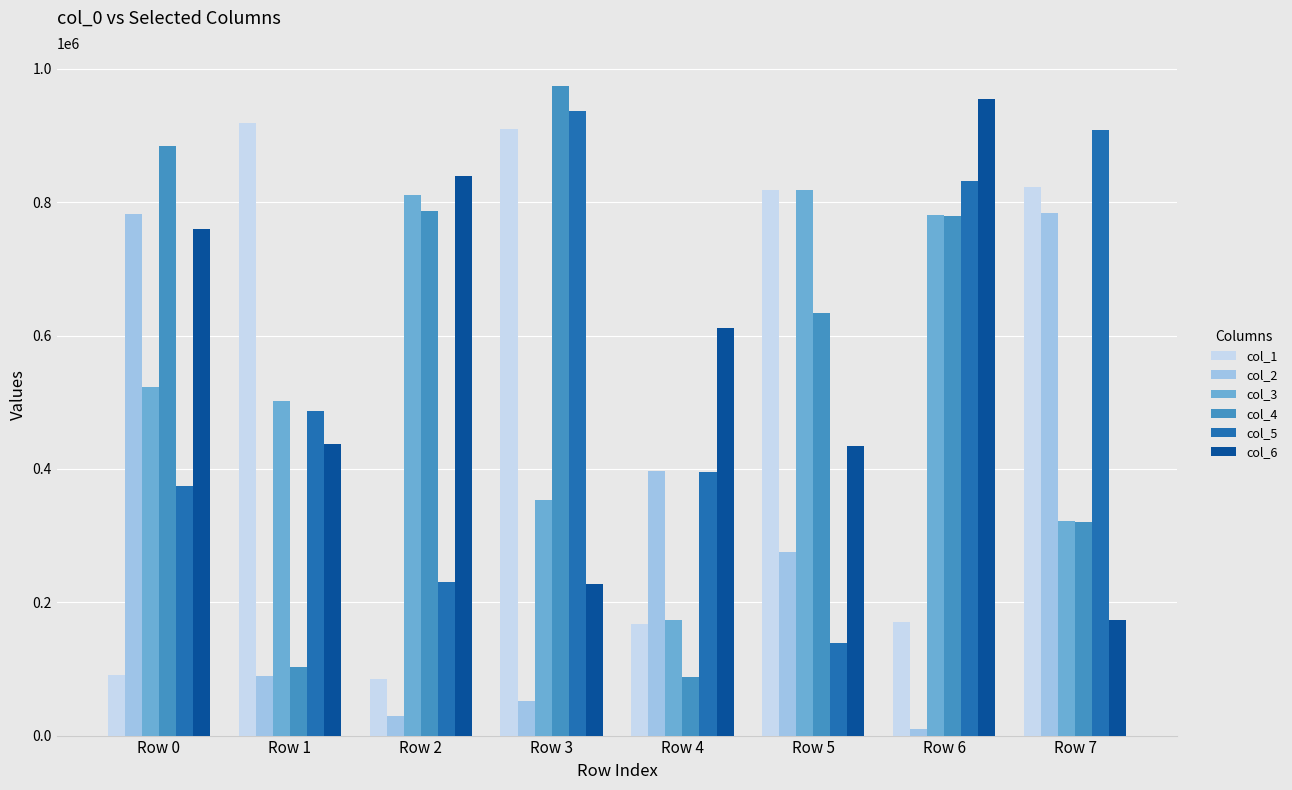

List the labels in order of col_5 value, largest first.

Row 3, Row 7, Row 6, Row 1, Row 4, Row 0, Row 2, Row 5